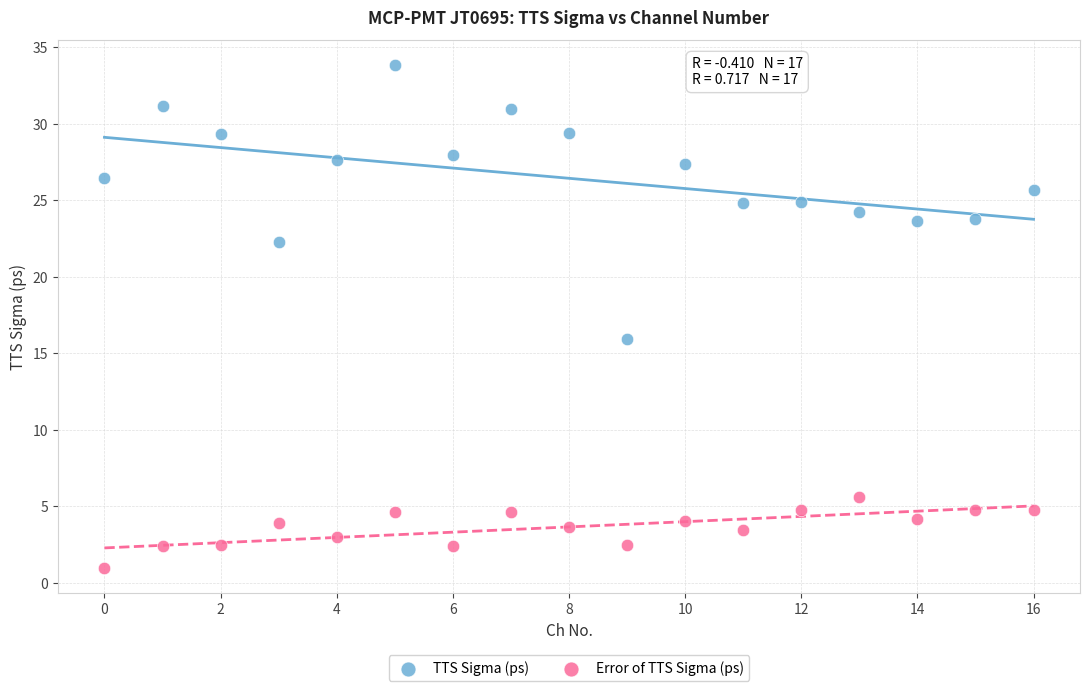

Across all series, what Y value is closest to 17?

16.0